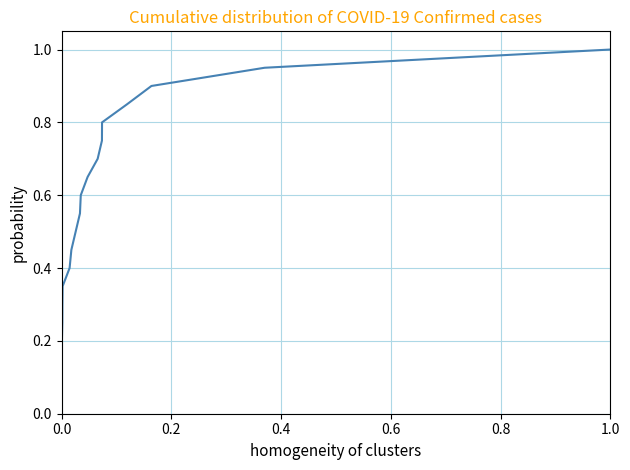

What is the maximum value shown in the chart?

1.0